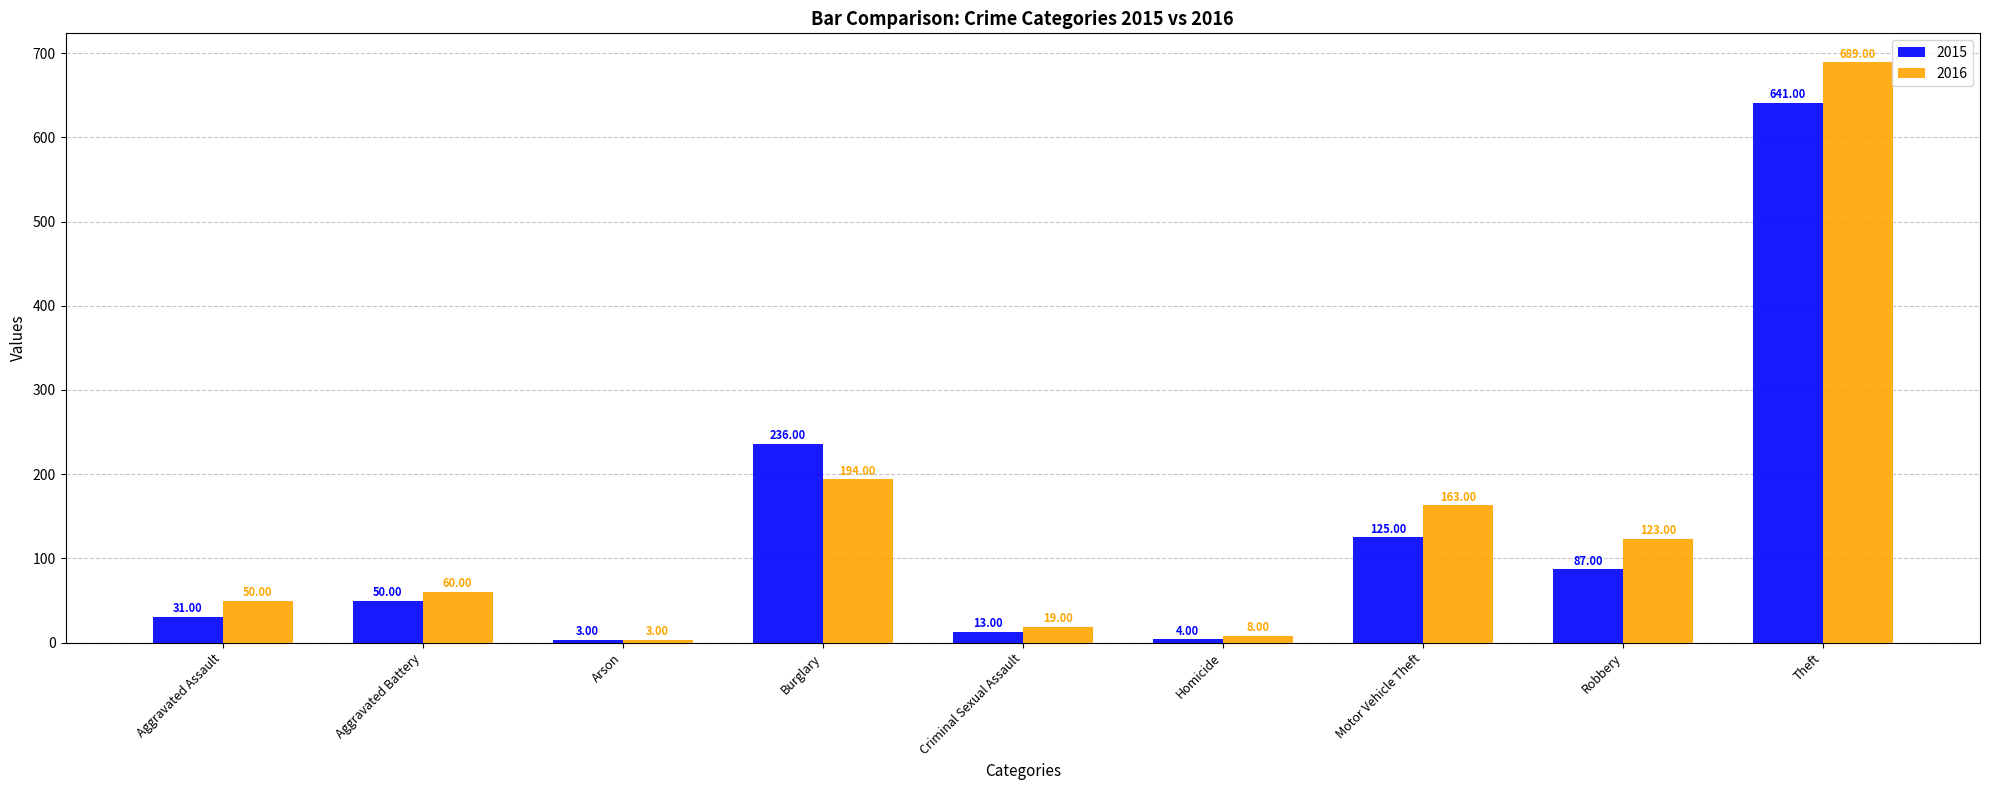

Rank the series by their maximum value, from highest to lowest.

2016, 2015